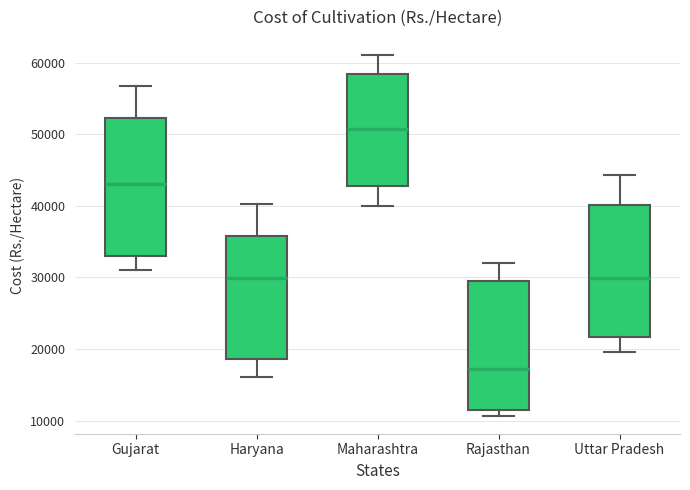

Reading left to right, transcribe this box plot: for each box, give where its median line is, the range the box spans, and where its two whiskers end, as read against the y-axis. The values are not printed on the chart, so give them approximately, as read against the axis.

Gujarat: median 43000, box 33000 to 52000, whiskers 31000 to 57000
Haryana: median 30000, box 19000 to 36000, whiskers 16000 to 40000
Maharashtra: median 51000, box 43000 to 58000, whiskers 40000 to 61000
Rajasthan: median 17000, box 11000 to 29000, whiskers 11000 (just below the box's lower edge) to 32000
Uttar Pradesh: median 30000, box 22000 to 40000, whiskers 20000 to 44000